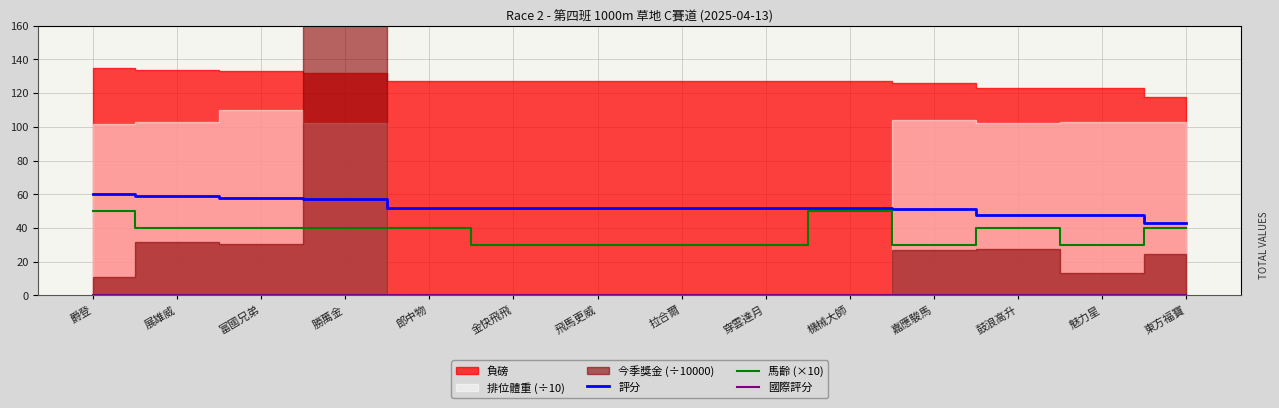

Rank the series at 機械大師 from lowest to highest value.

國際評分, 馬齡 (×10), 評分